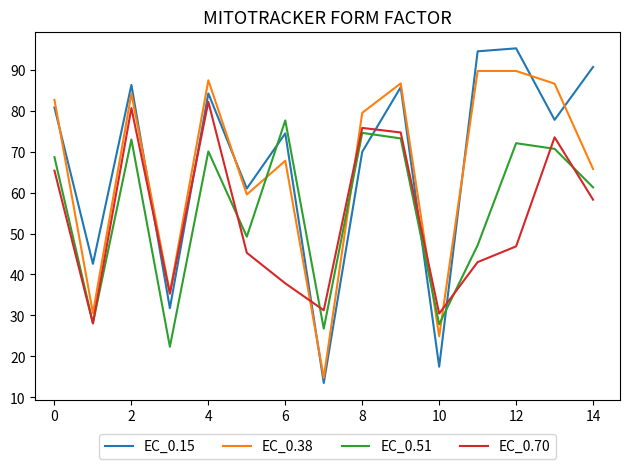

Does the chart have visible grid lines?

No